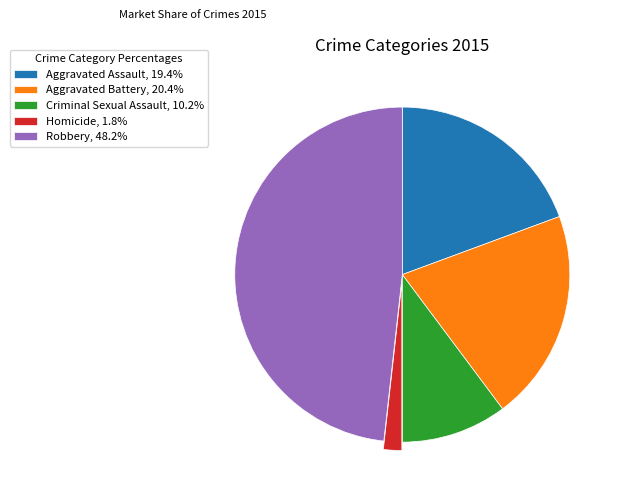

What is the smallest slice in the pie chart?

Homicide